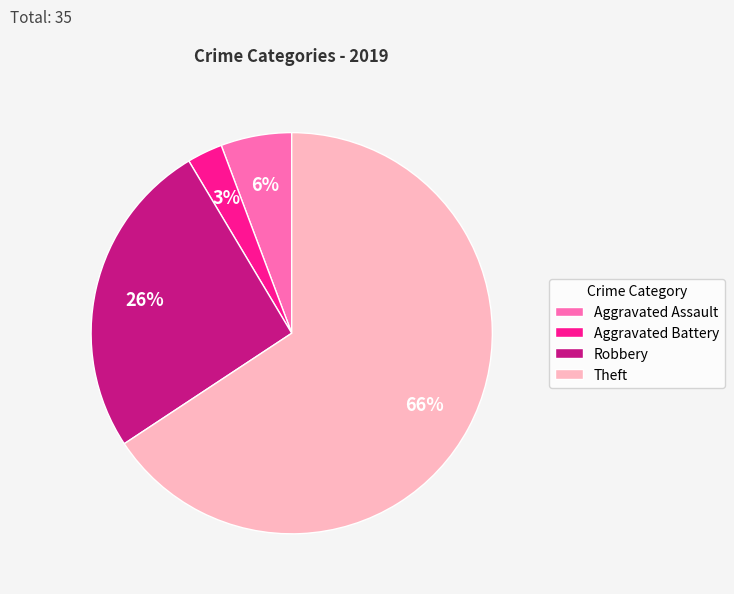

To the nearest percent, what percentage of the pie is Aggravated Battery?

3%